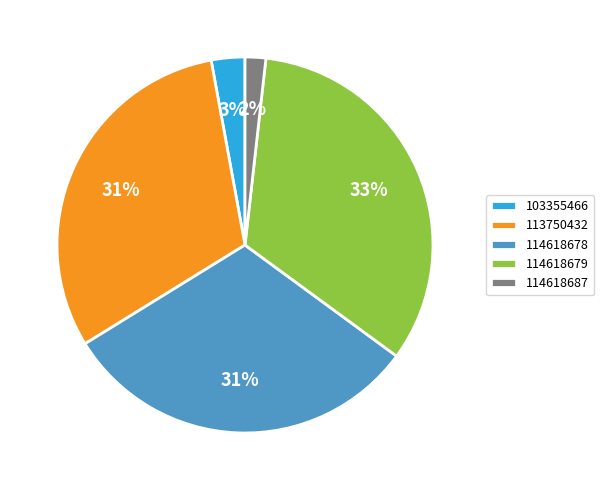

Which has a higher value, 113750432 or 114618687?

113750432